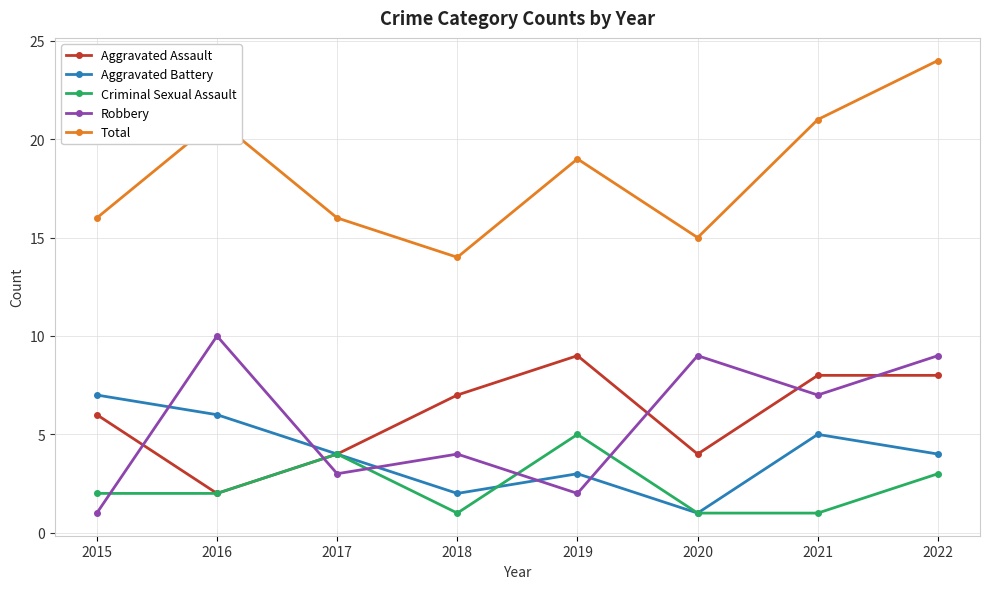

What is the approximate value of Aggravated Battery at 2016?

6